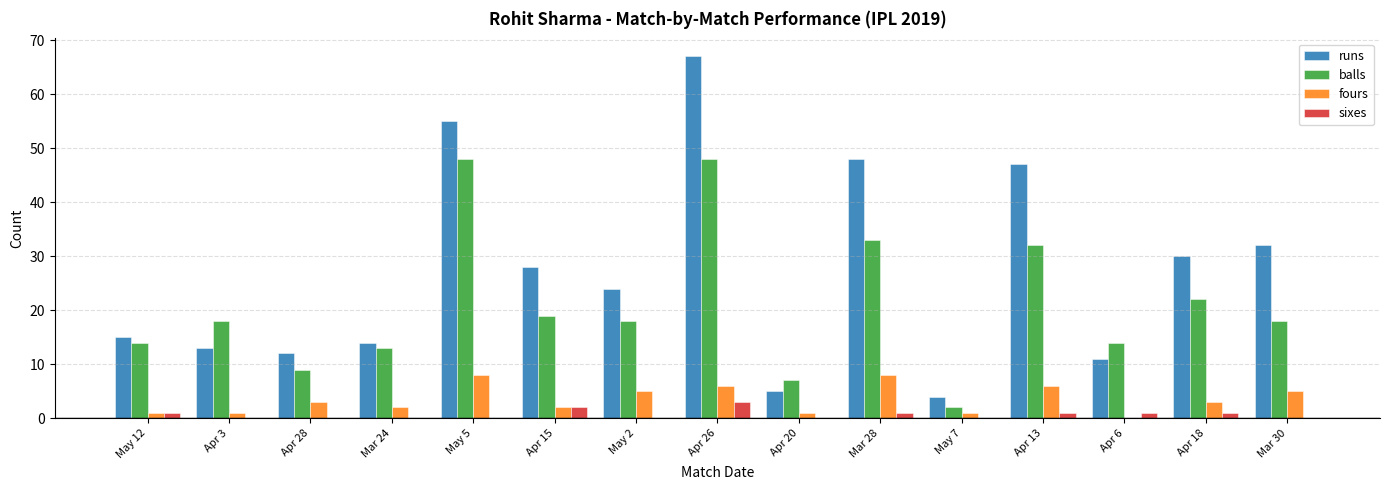

The value of runs at May 5 is 55. True or false?

True